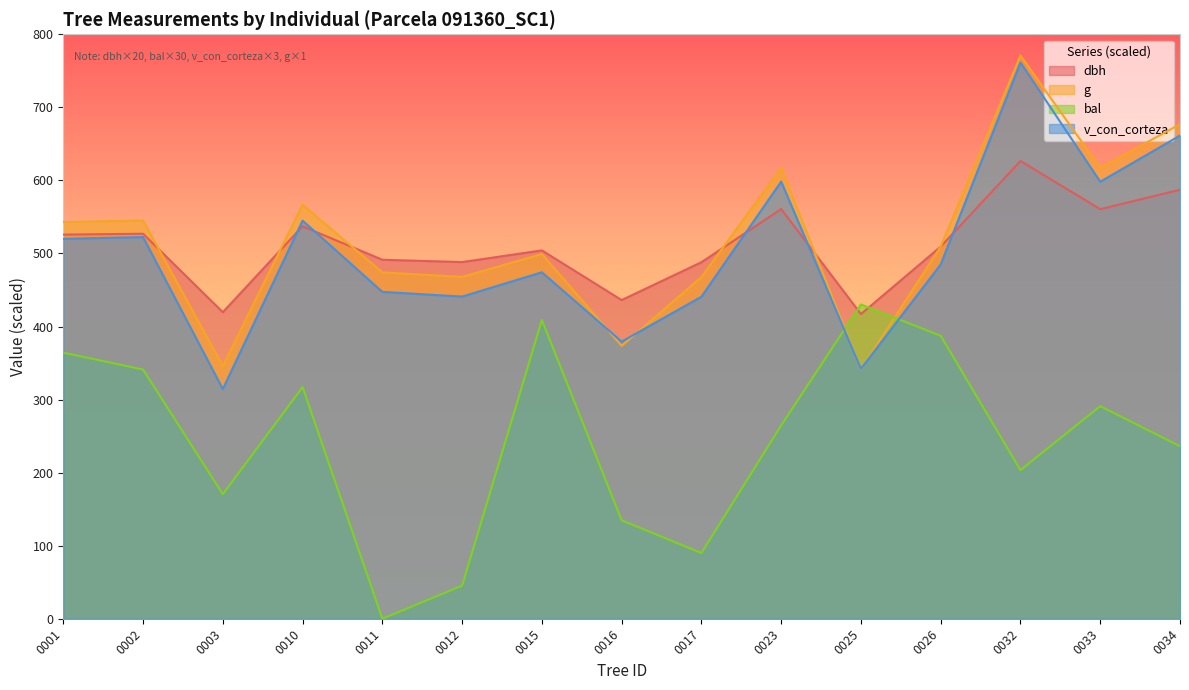

Which series ends up on top after the final intersection of dbh and g?

g